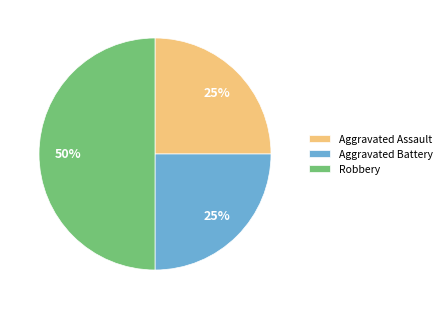

Between Aggravated Battery and Robbery, which is larger?

Robbery